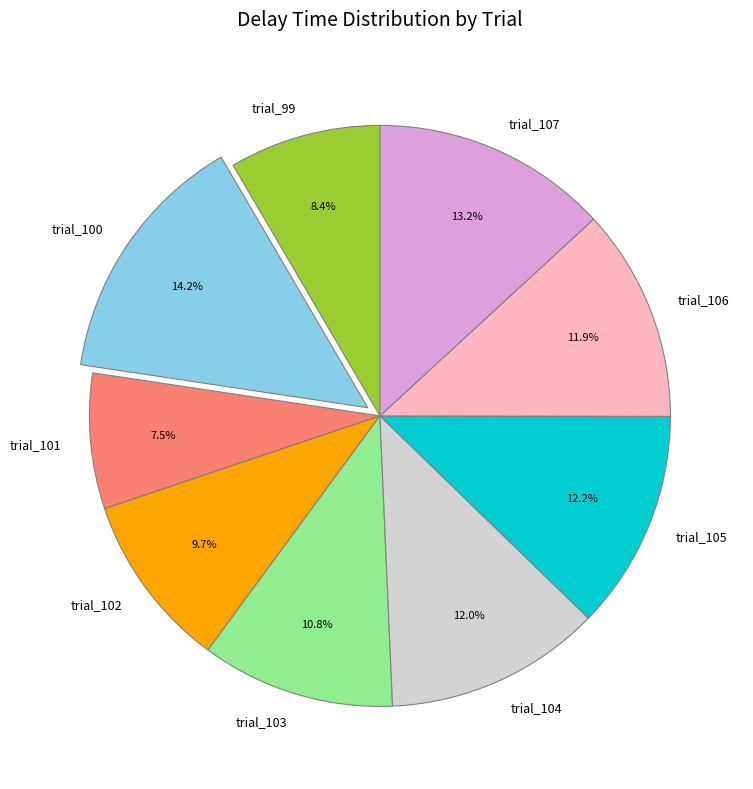

What is the largest slice in the pie chart?

trial_100